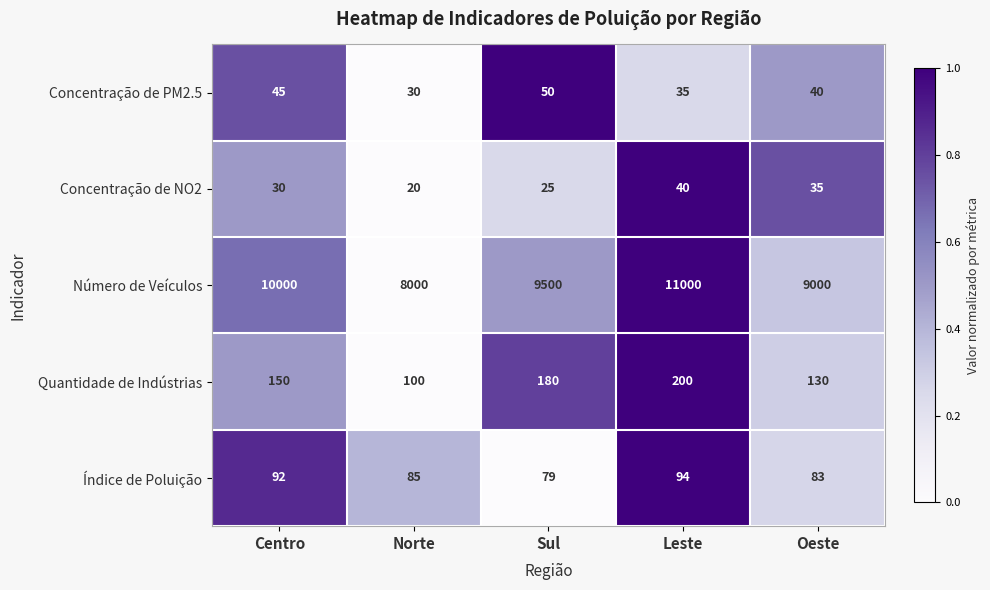

Between Norte and Sul, which series saw the biggest shift?

Número de Veículos